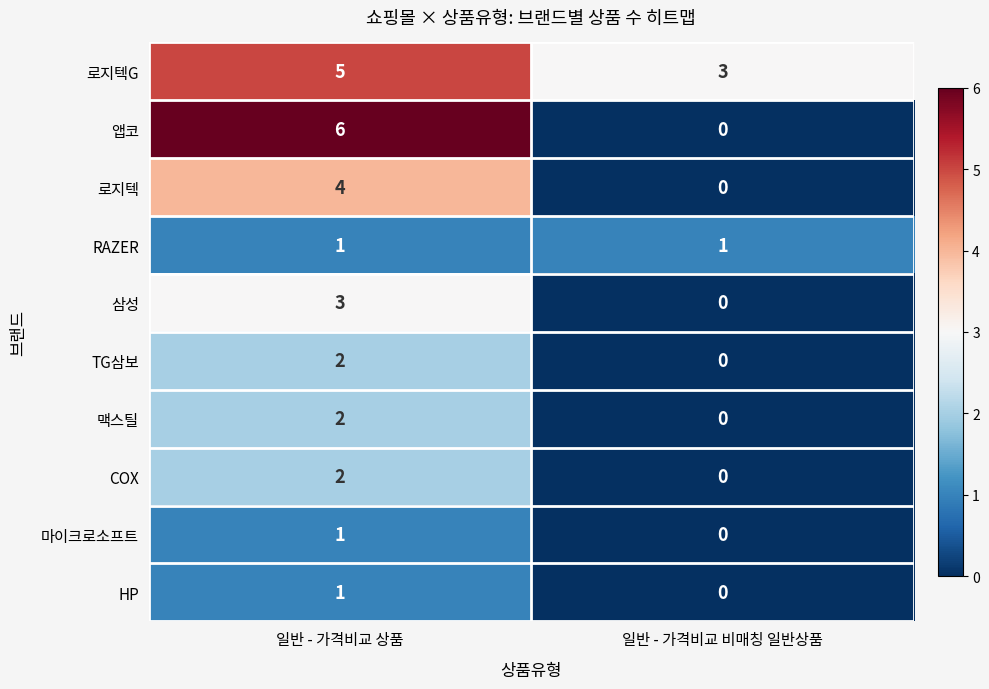

What is the difference between the 로지텍 values at 일반 - 가격비교 비매칭 일반상품 and 일반 - 가격비교 상품?

4